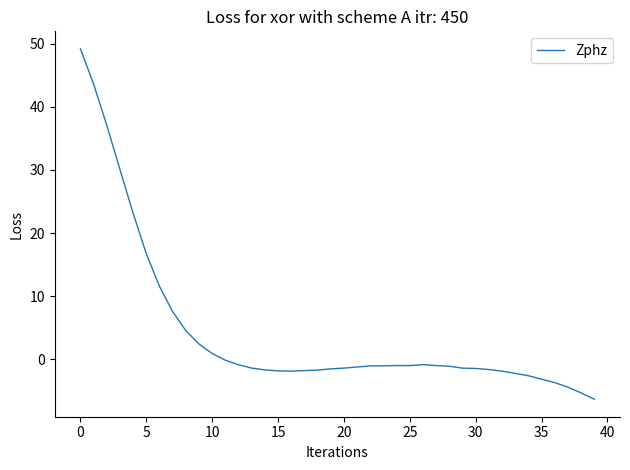

What is the maximum value shown in the chart?

49.2